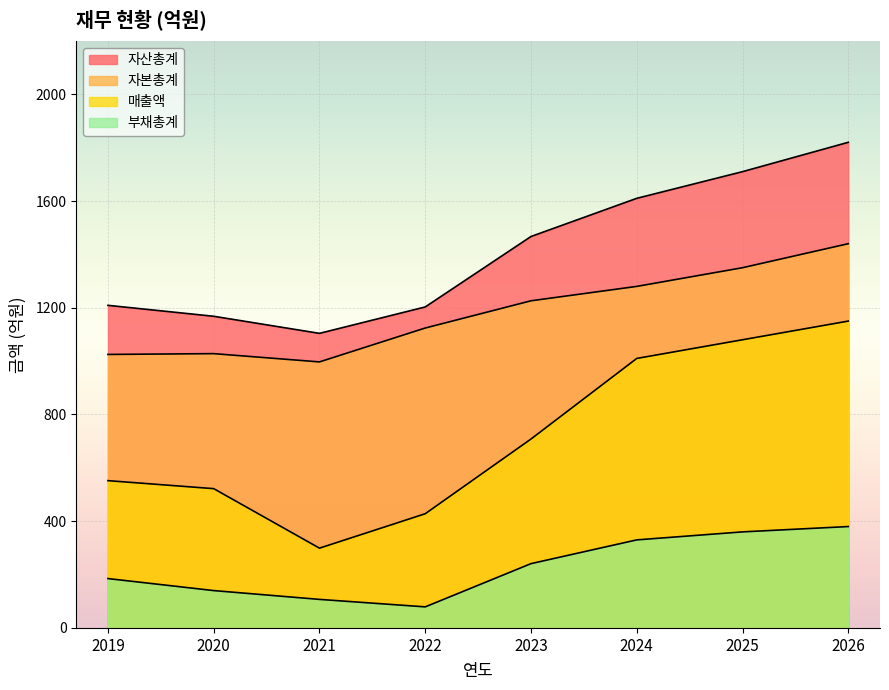

At how many categories does at least one series exceed 373?

8